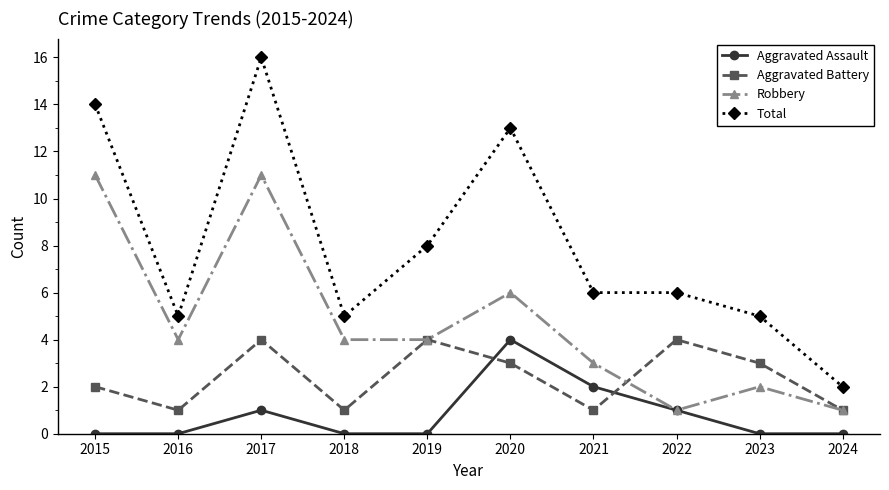

What is the spread (max minus min) of values at 2021?

5